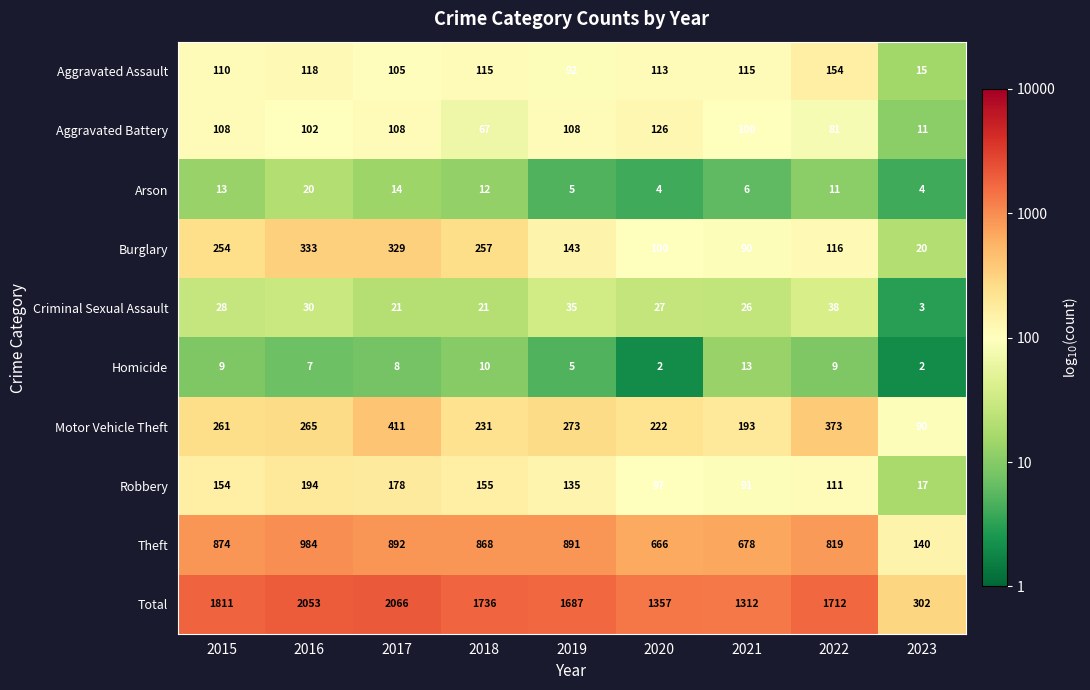

What is the greatest value displayed?

2066